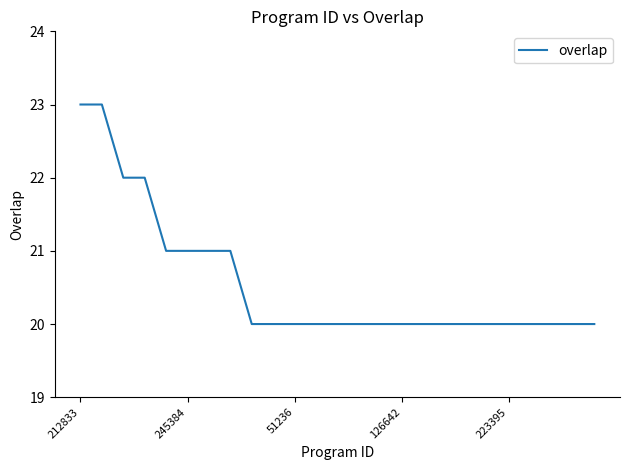

Does the chart have visible grid lines?

No